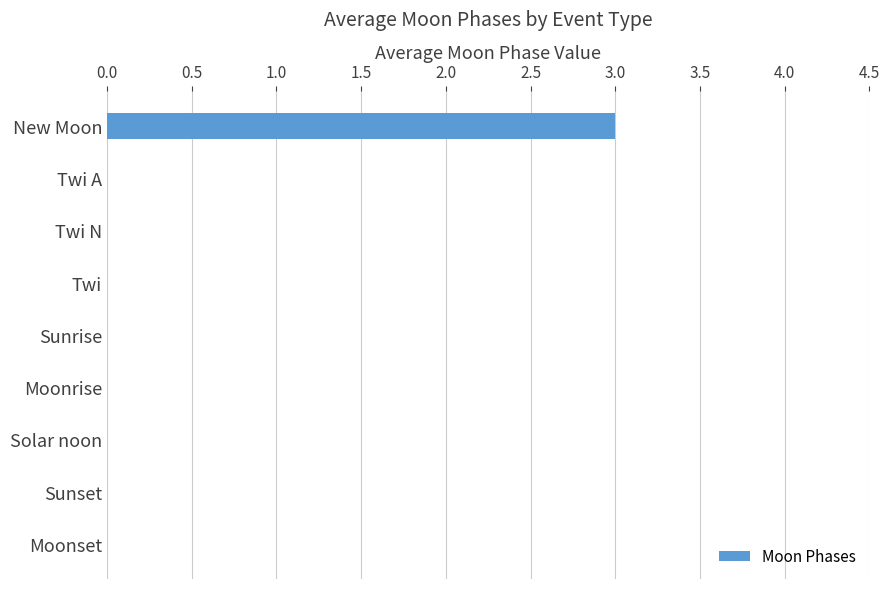

What is the sum of all values?

3